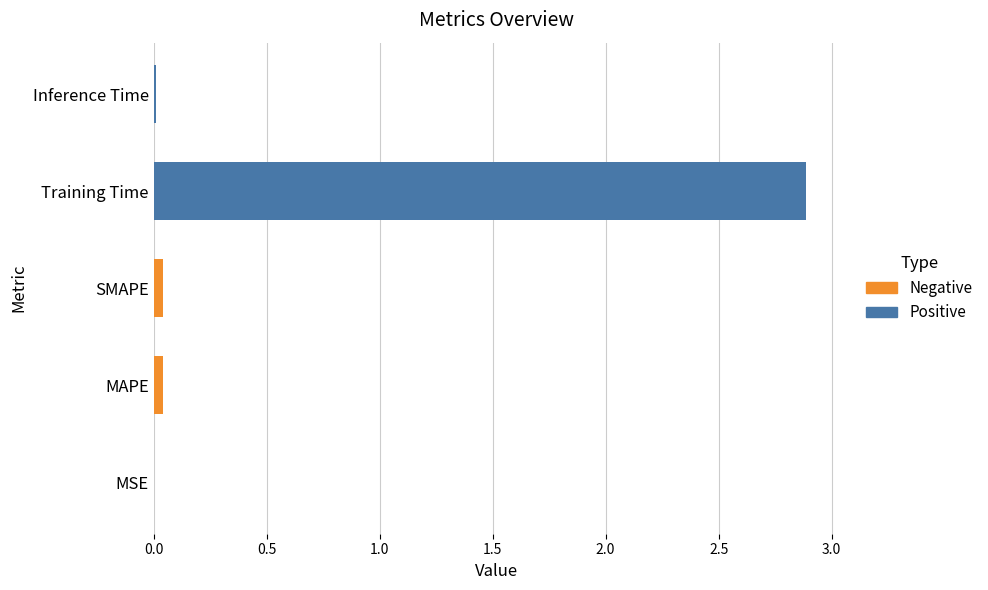

Is it true that the value at Training Time is 2.9?

True